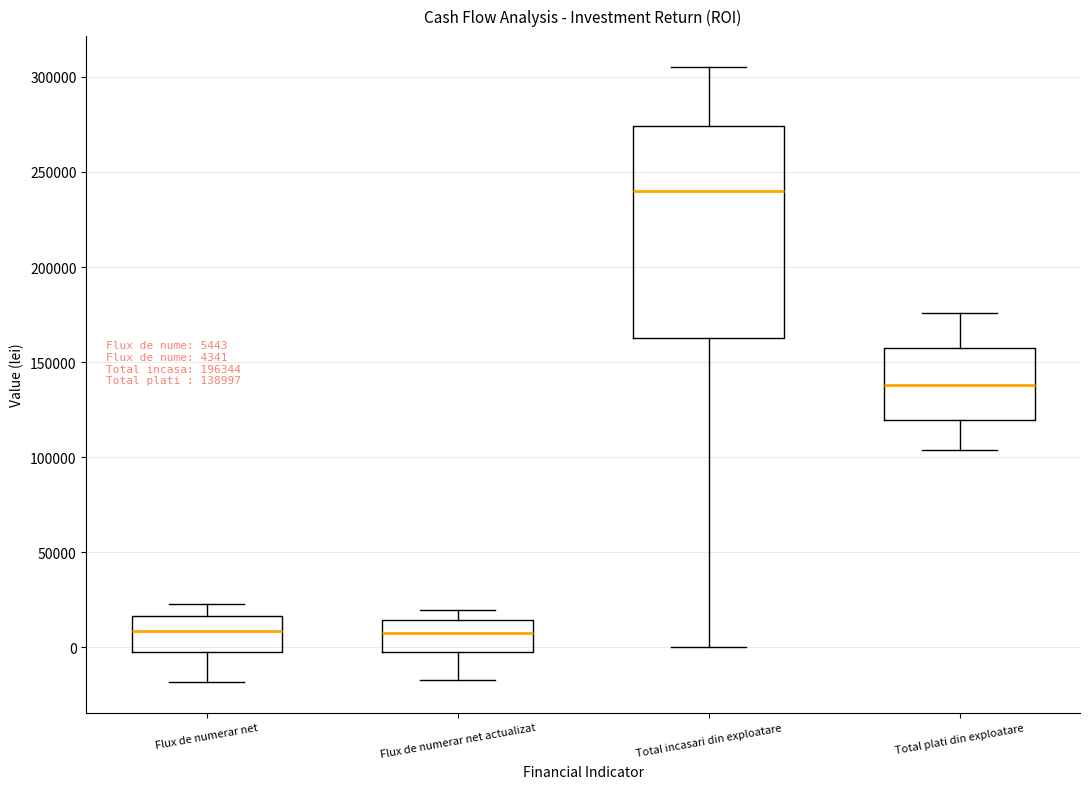

Which box is the tallest, from its lower edge to its upper edge?

Total incasari din exploatare